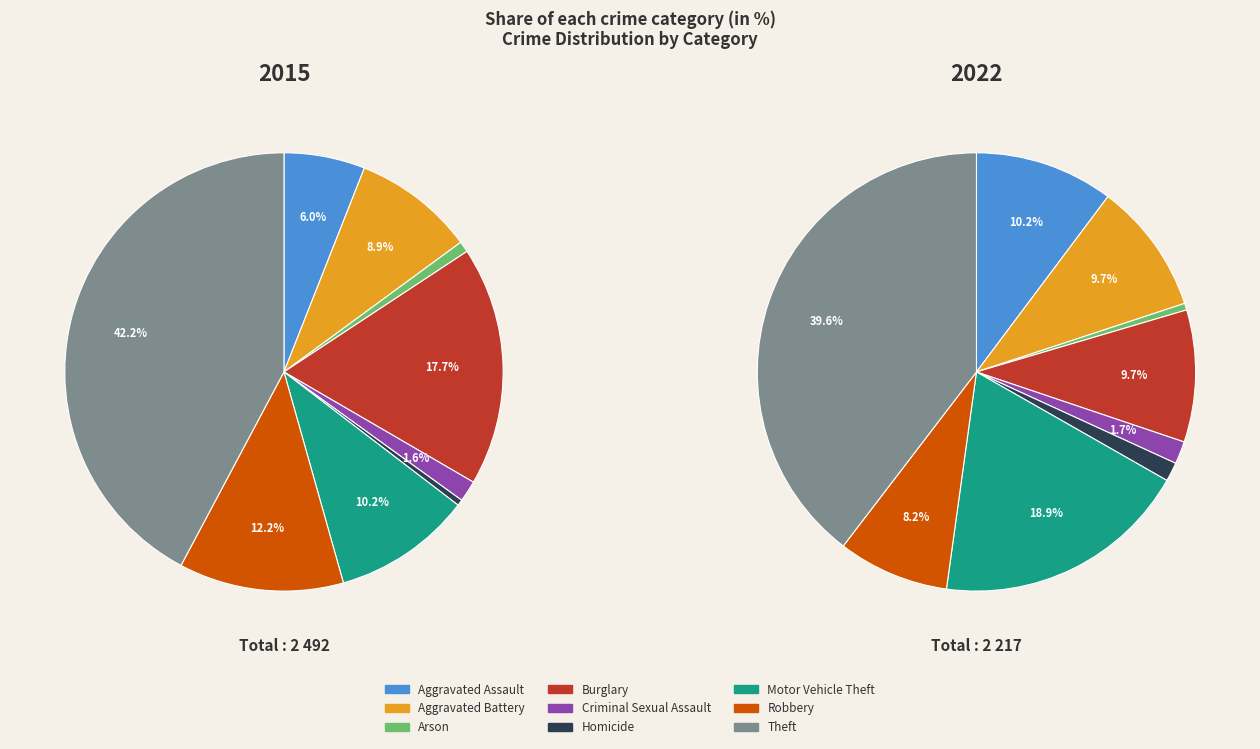

The Burglary slice represents 30% of the pie. True or false?

False